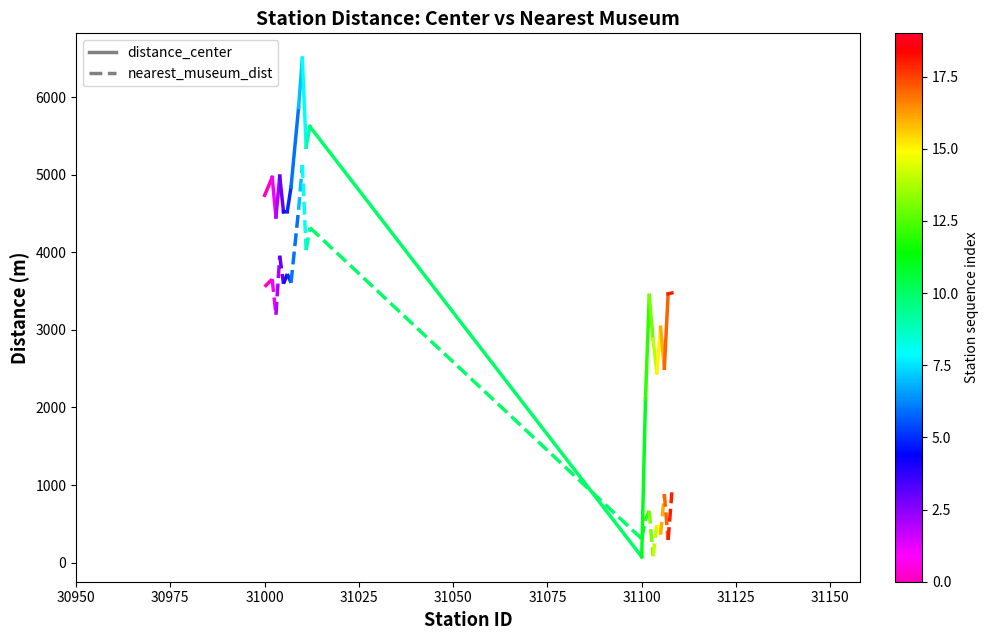

Does the chart display data point markers on the line(s)?

No